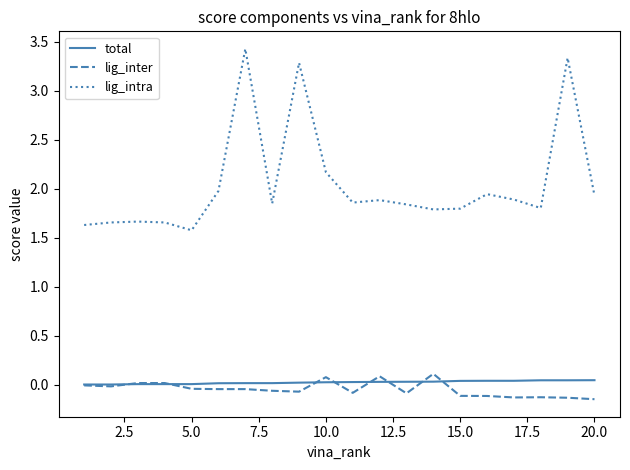

What is the greatest value displayed?

3.4